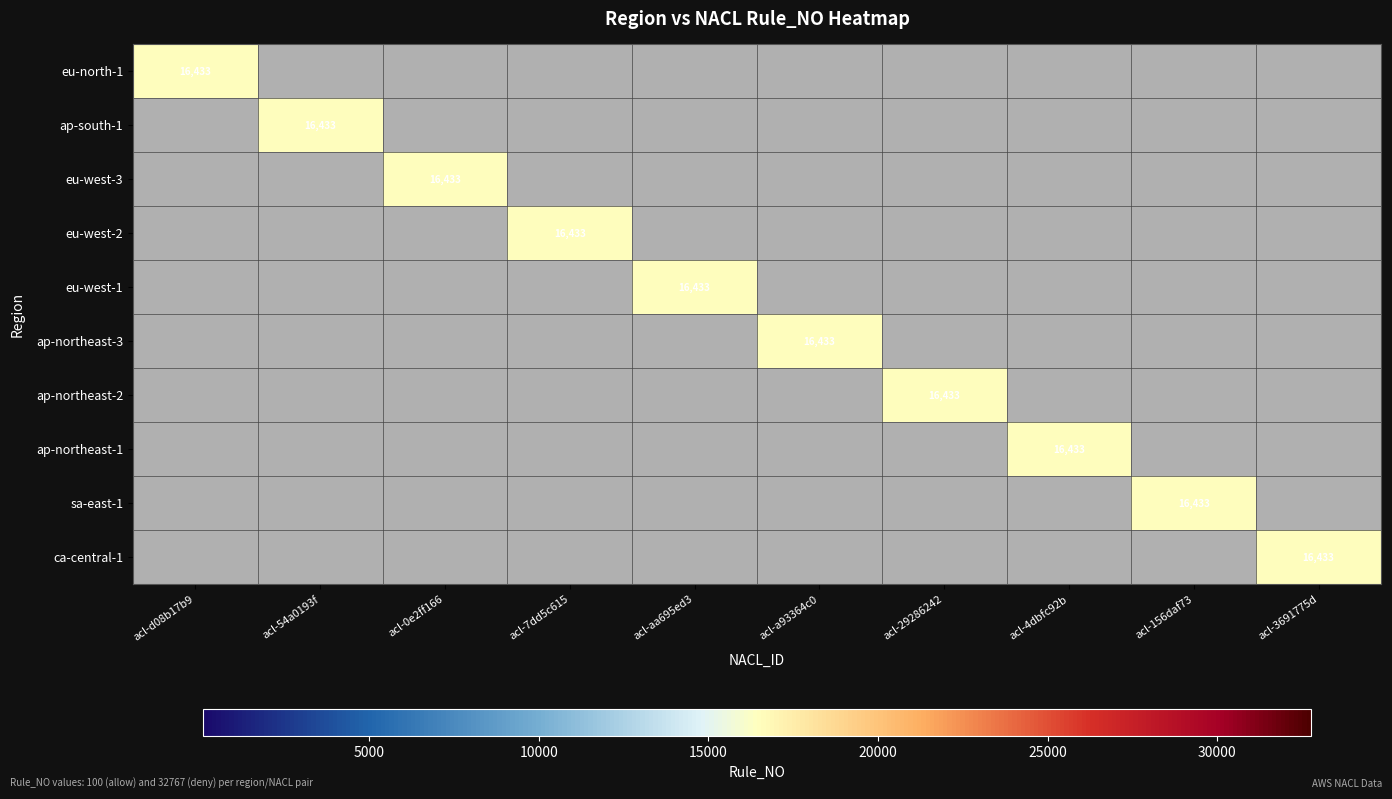

Is it true that eu-north-1 equals 21643.7 at acl-d08b17b9?

False